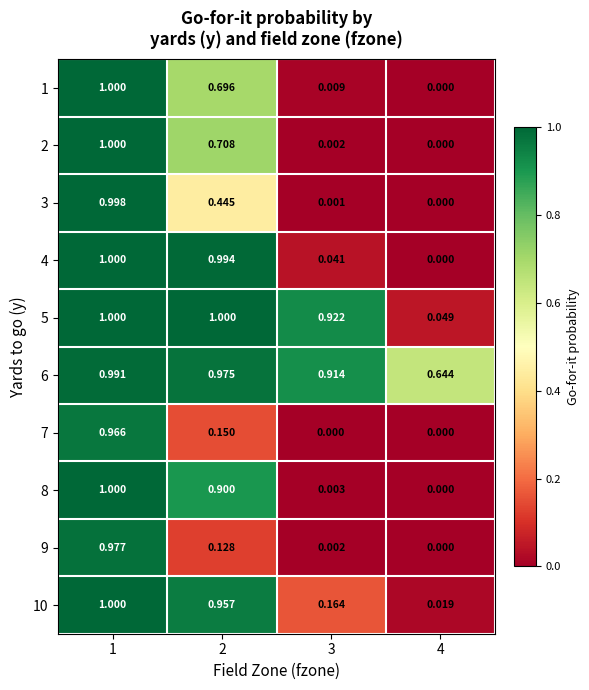

Count the number of categories in the chart.

4